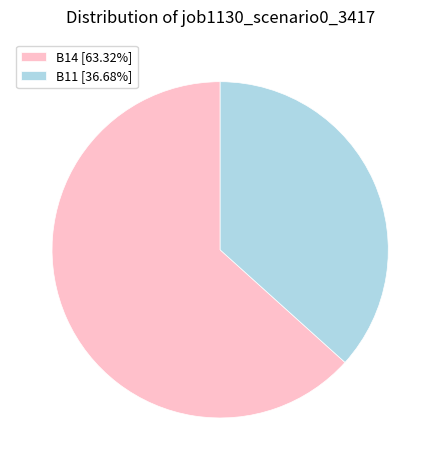

Do B11 [36.68%] and B14 [63.32%] together represent more than half of the pie?

Yes